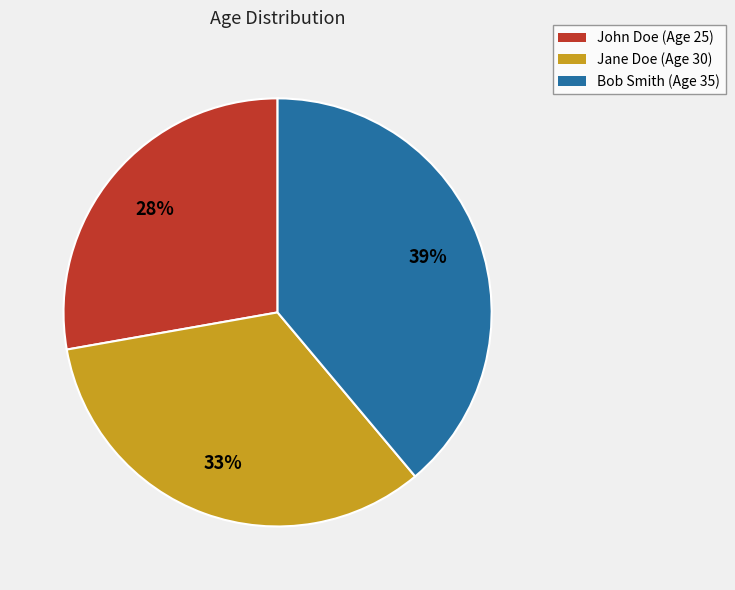

What percentage is the John Doe slice, to the nearest percent?

28%